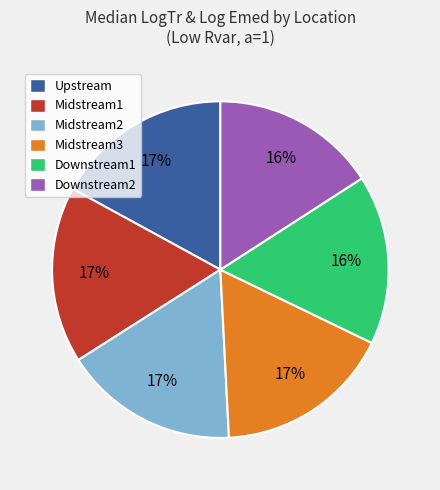

To the nearest percent, what portion does Upstream represent?

17%